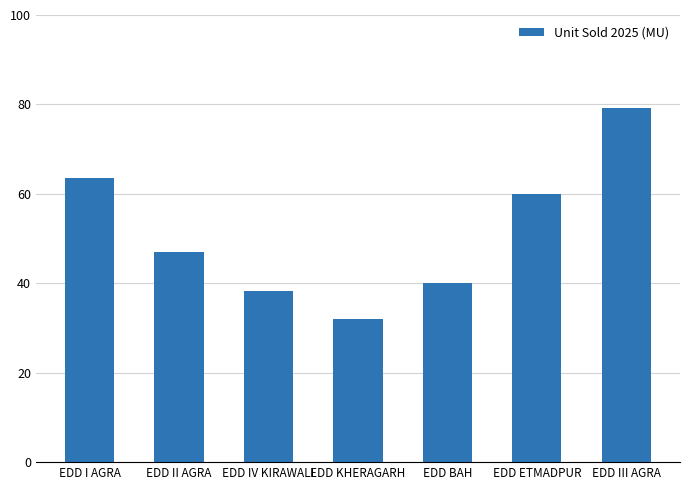

Count the number of categories in the chart.

7